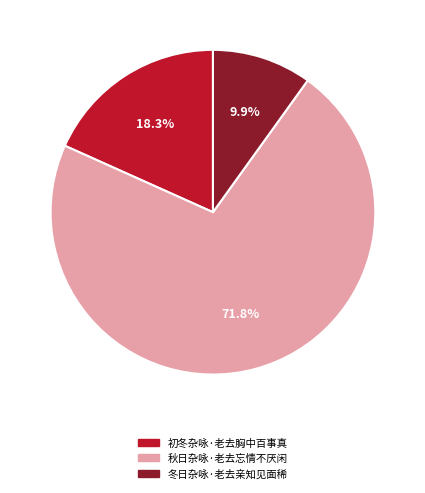

The 秋日杂咏·老去忘情不厌闲 slice represents 77% of the pie. True or false?

False